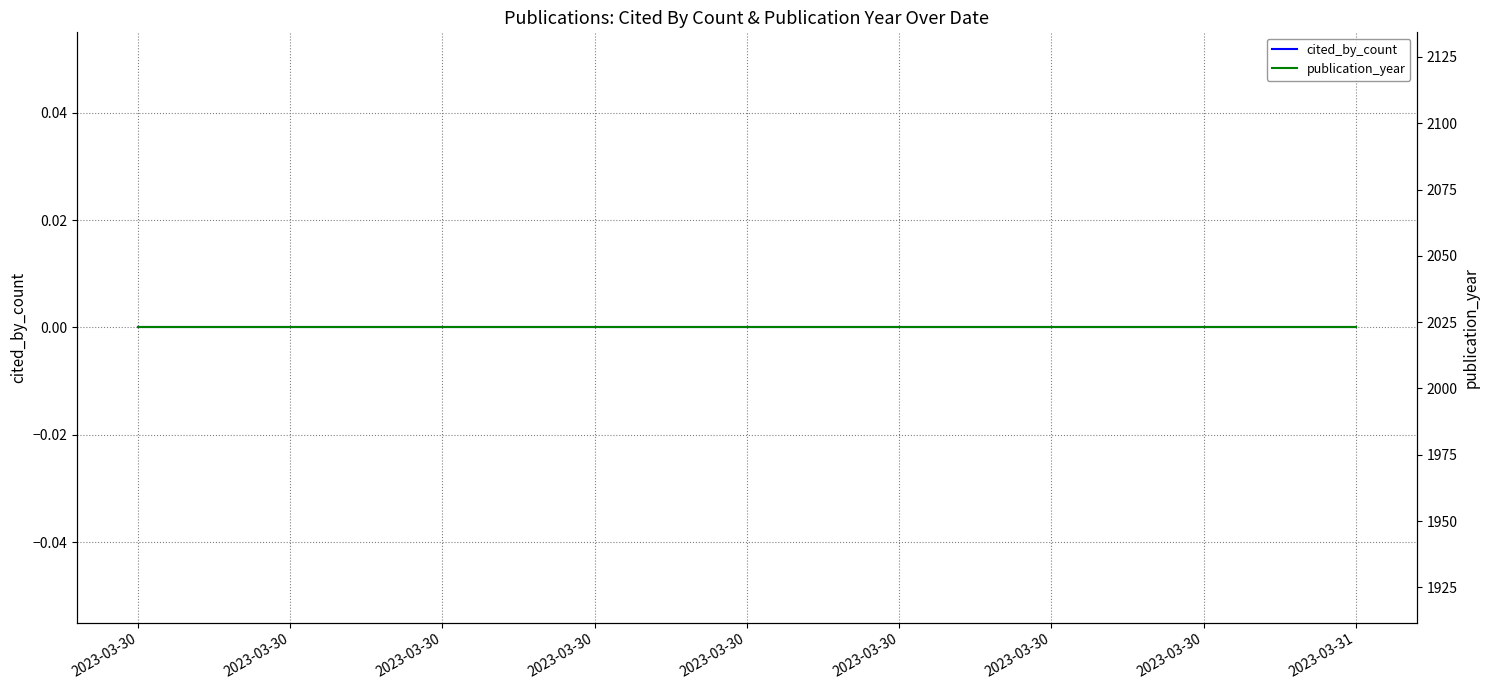

Is the value of publication_year at 2023-03-30 greater than the value of cited_by_count at 2023-03-30?

Yes